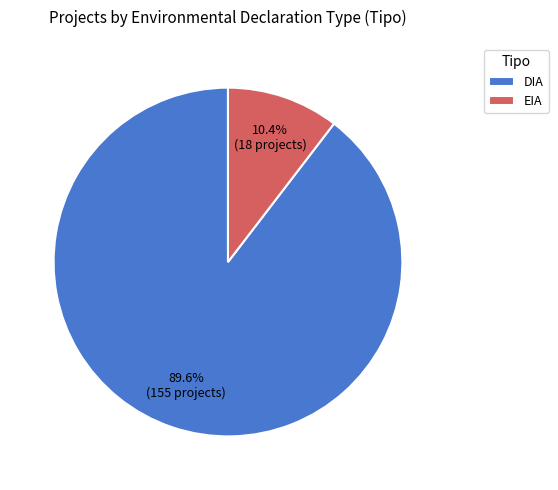

Count the number of slices in the pie.

2